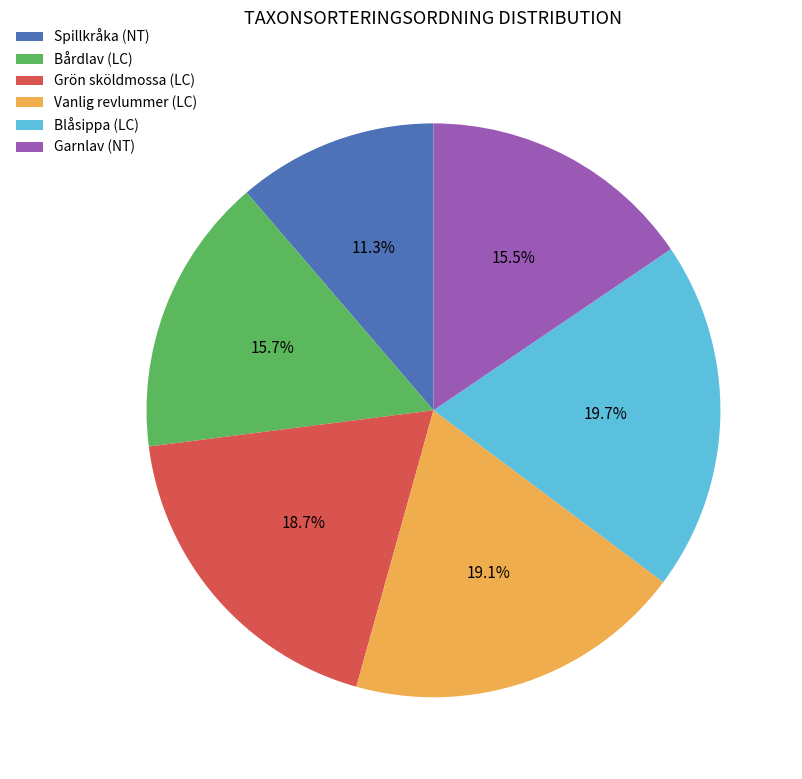

Combined, do Spillkråka (NT) and Vanlig revlummer (LC) account for over 50%?

No